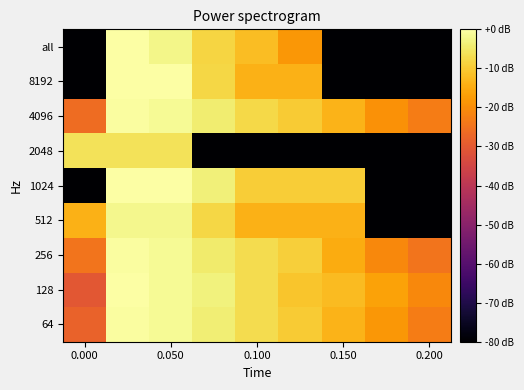

At which category does the chart reach its minimum across all series?

7